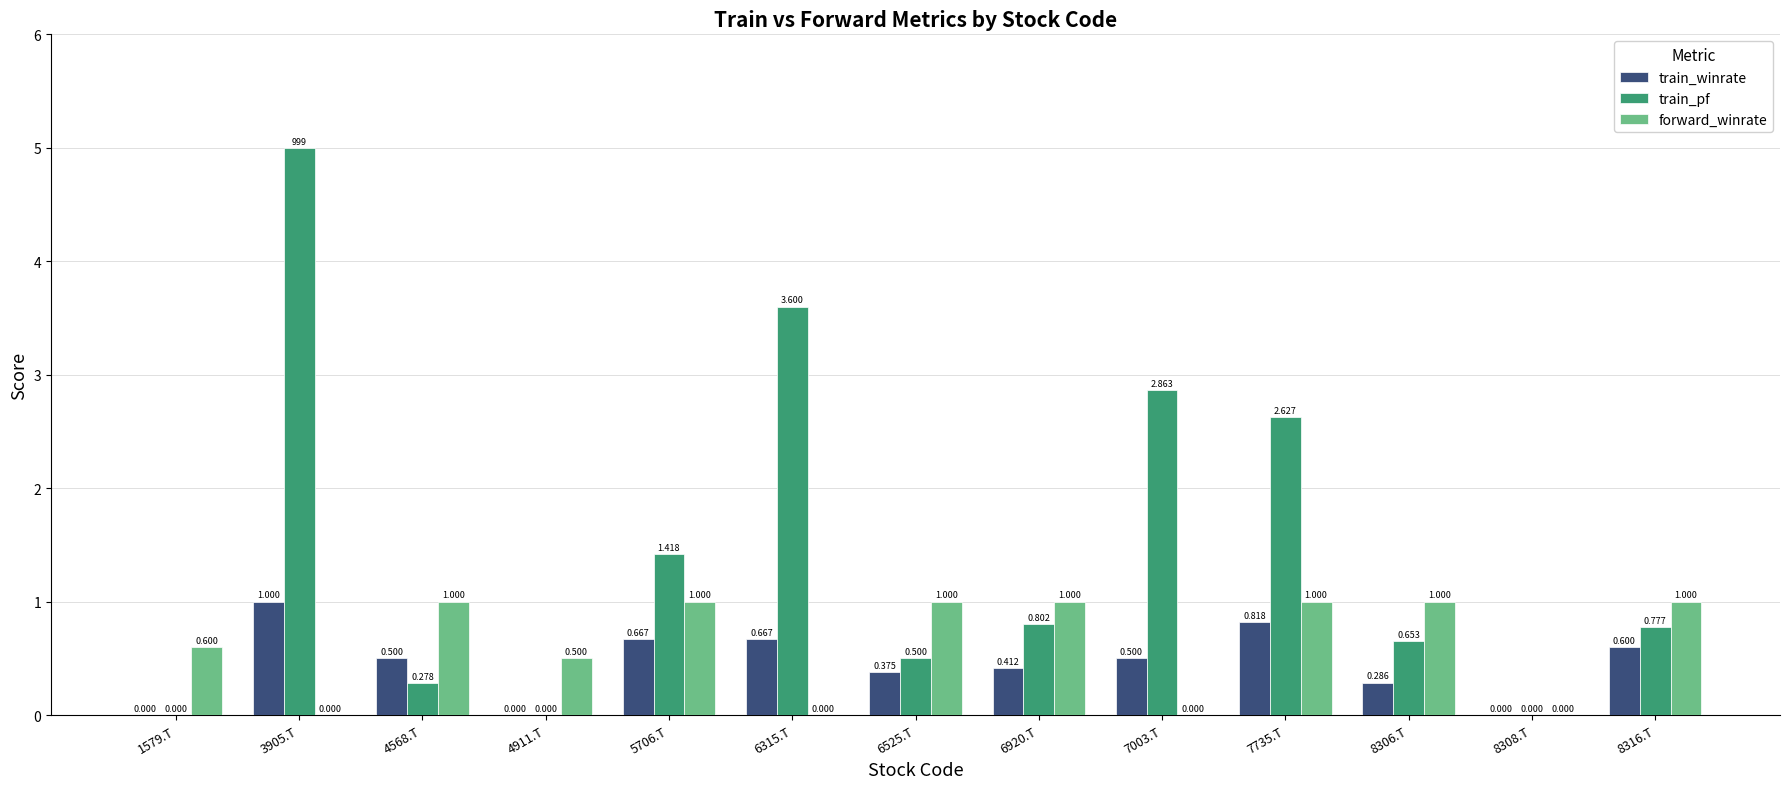

Which series changed the most between 7003.T and 8306.T?

train_pf